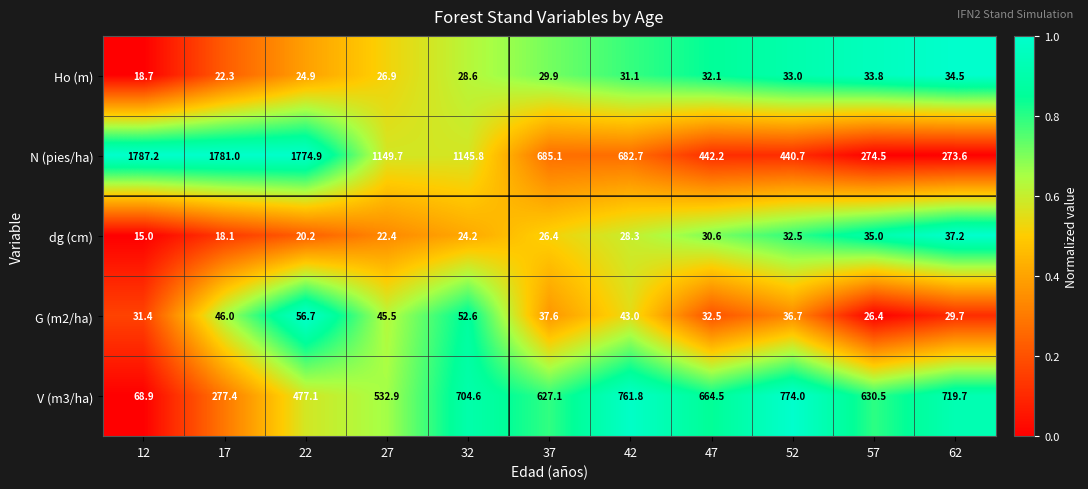

At how many categories does at least one series exceed 1070?

5